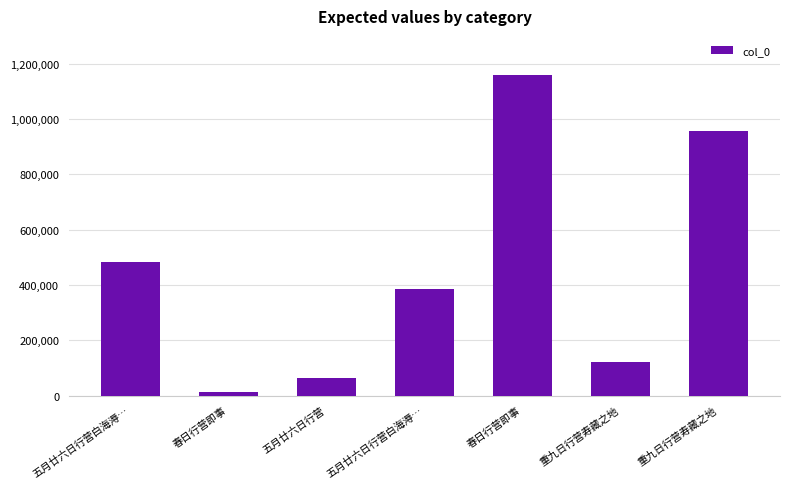

Reading left to right, extract all data points from this chart.

五月廿六日行营白海溽…=482371	春日行营即事=12884	五月廿六日行营=63578	五月廿六日行营白海溽…=383797	春日行营即事=1160254	重九日行营寿藏之地=122722	重九日行营寿藏之地=956654